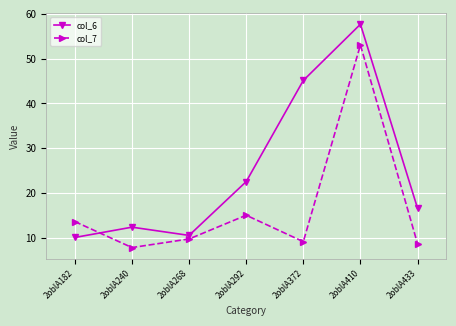

True or false: col_6 has a value of 5.7 at 2oblA433.

False